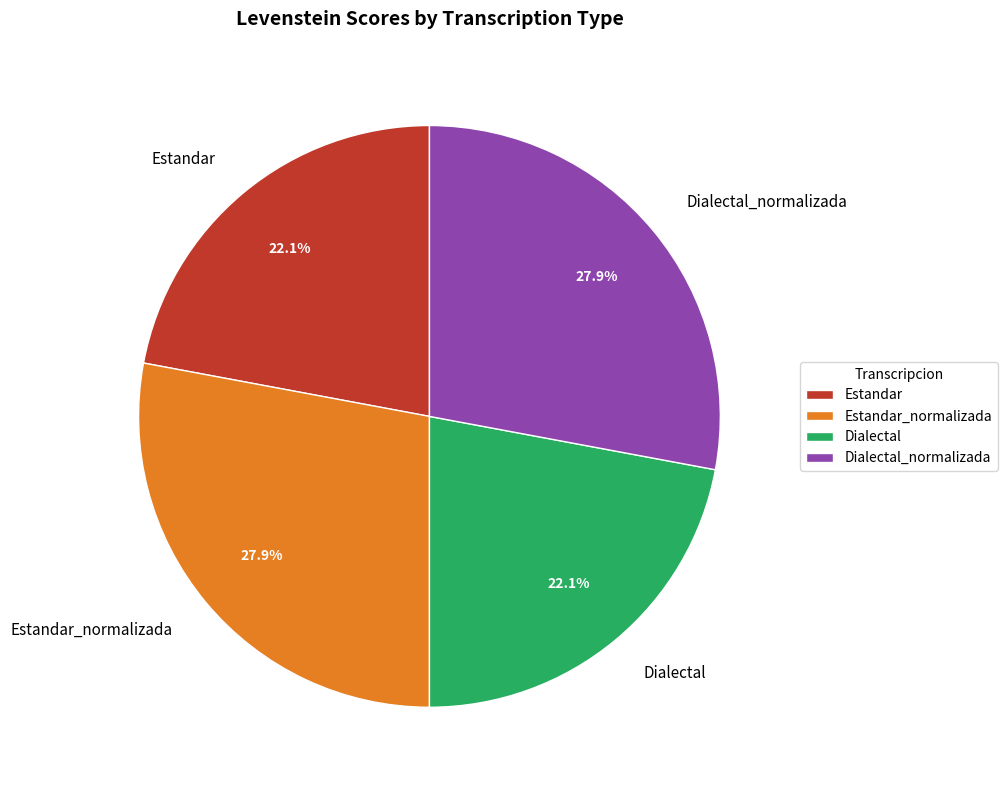

Is there a majority slice in this chart?

No